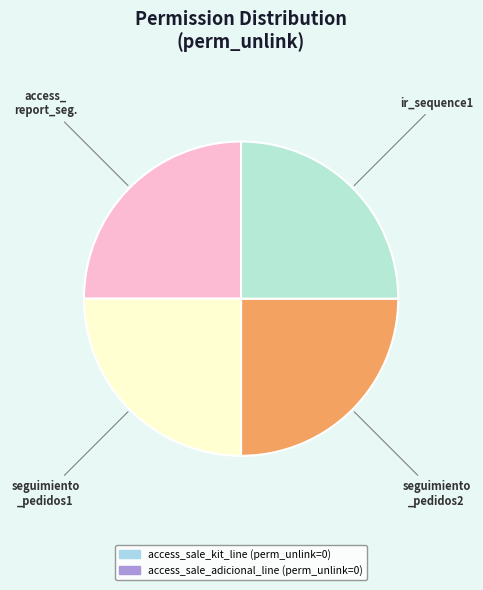

Approximately how many times larger is the value at seguimiento _pedidos1 compared to seguimiento _pedidos2?

1.0